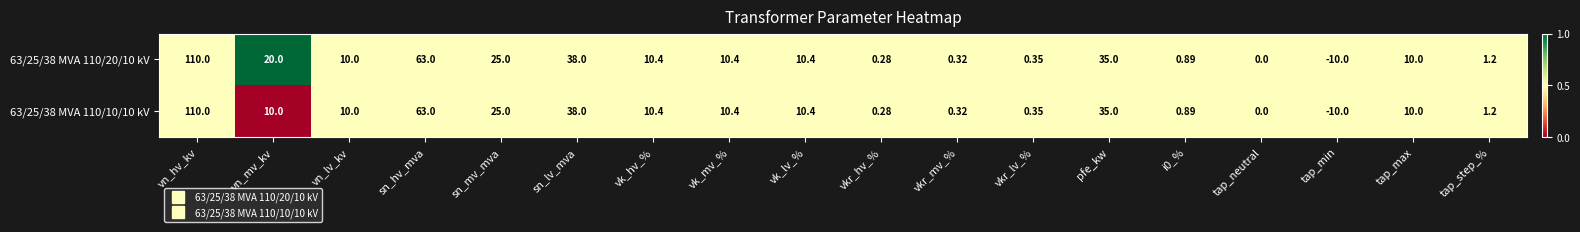

Is the value of 63/25/38 MVA 110/10/10 kV at tap_step_% greater than the value of 63/25/38 MVA 110/20/10 kV at vk_lv_%?

No